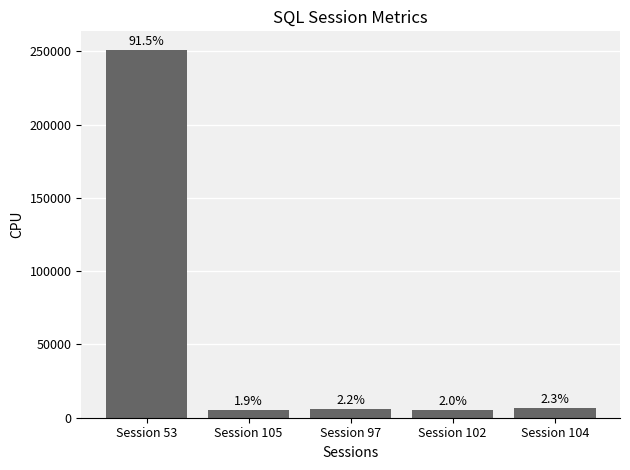

How many bars are there in total?

5